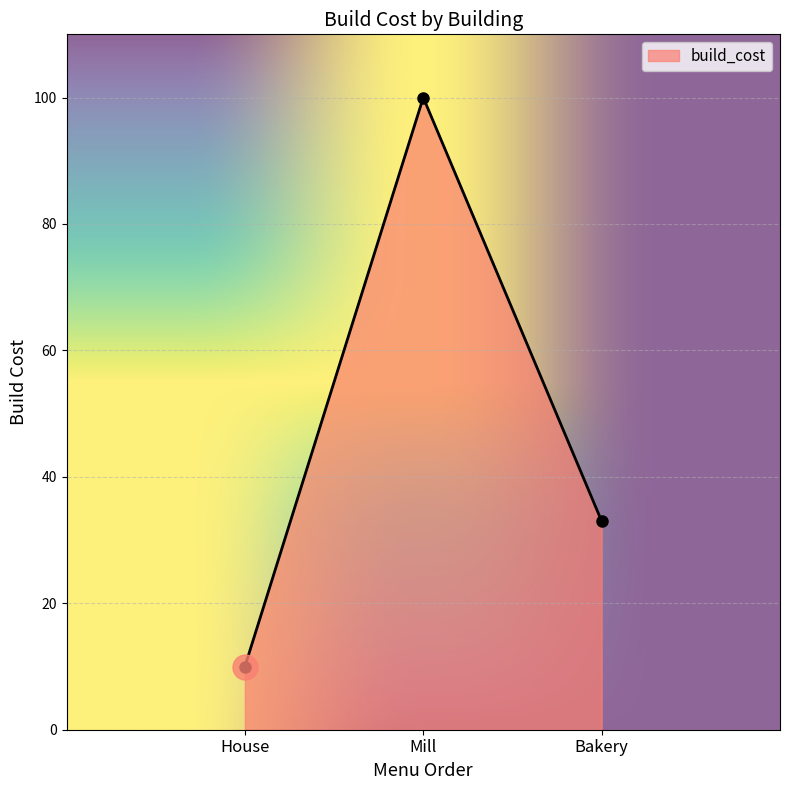

Reading left to right, what are all the values shown in this chart?

House=10	Mill=100	Bakery=33